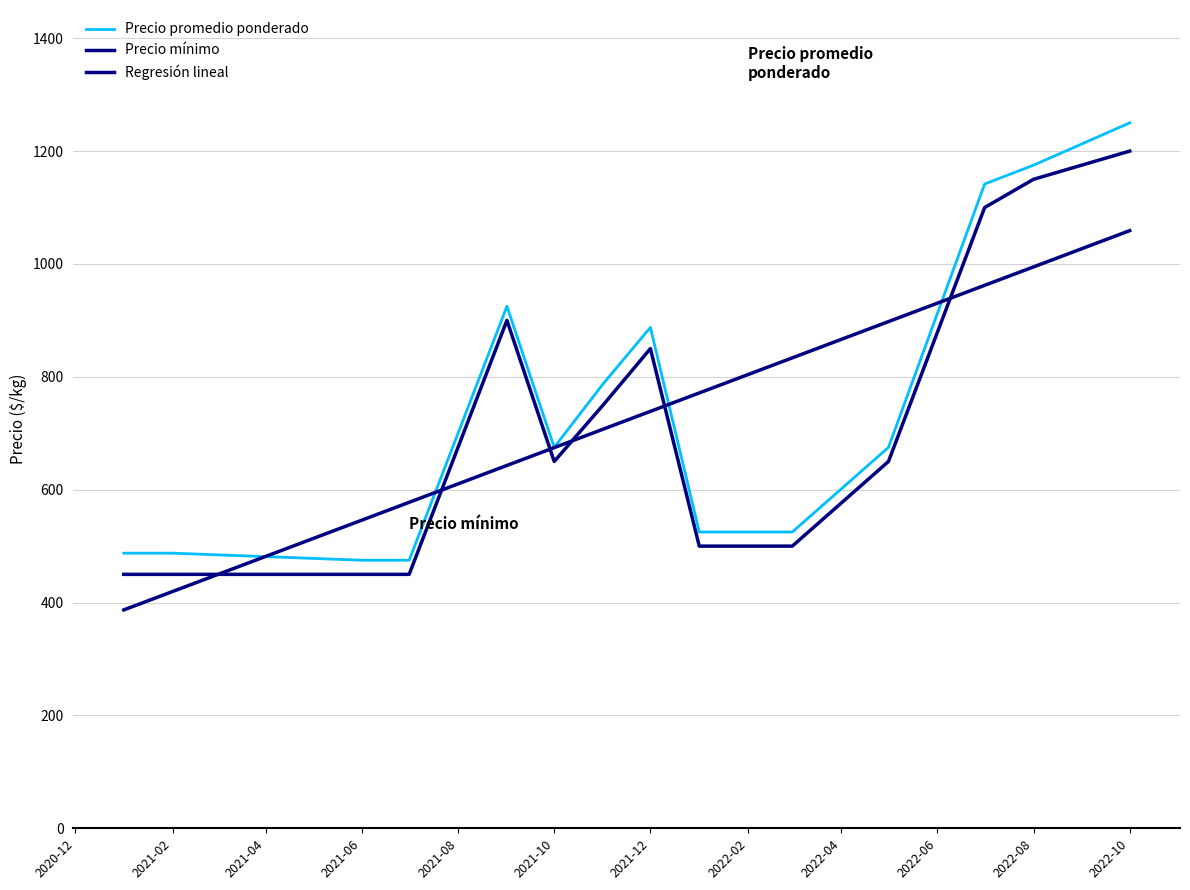

Where does the Precio promedio ponderado series first go above 675?

2021-08